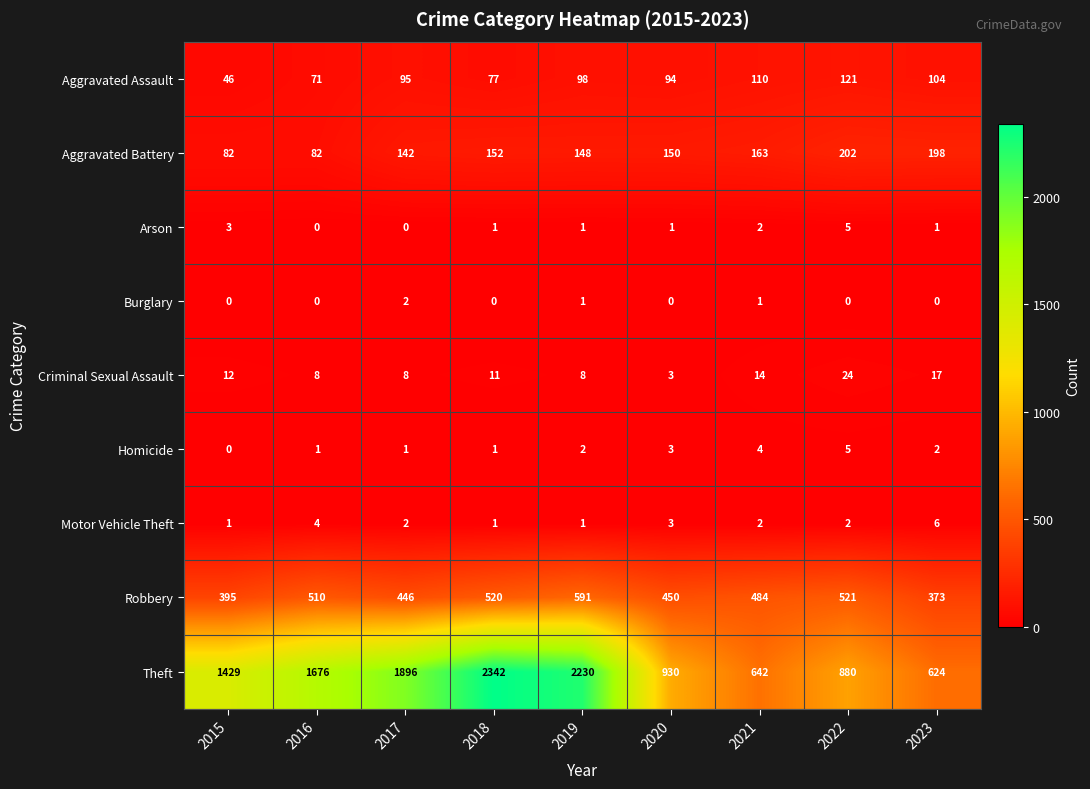

What is the sum of all Motor Vehicle Theft values?

22